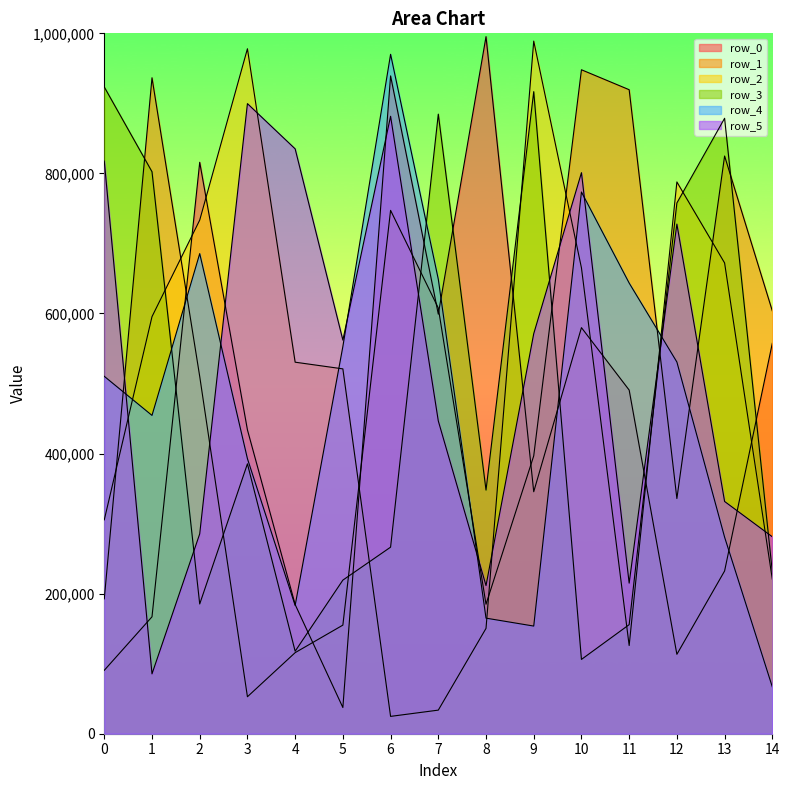

At which label does row_4 reach its peak?

6